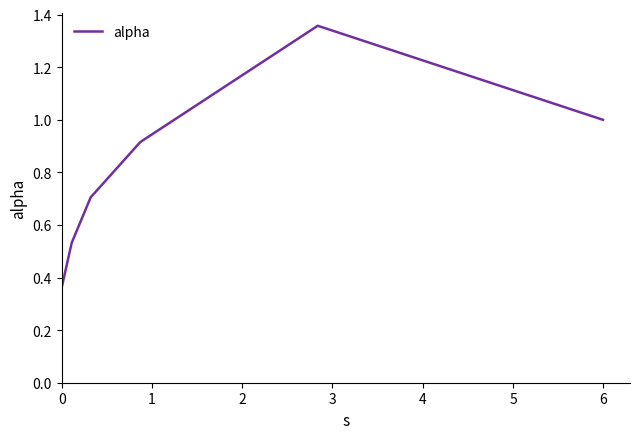

What is the difference between the maximum and minimum values?

1.0